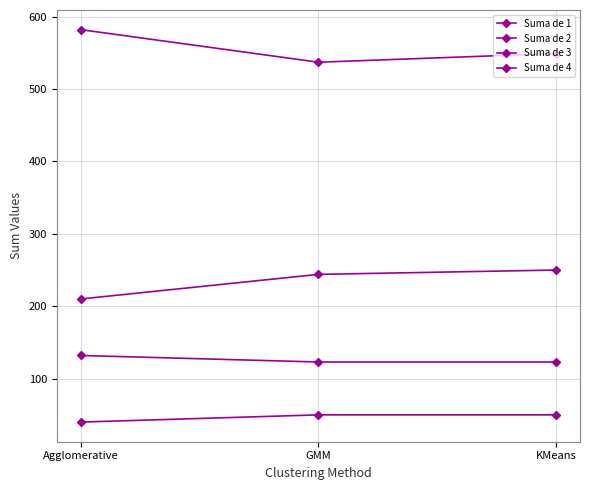

Does the chart have visible grid lines?

Yes